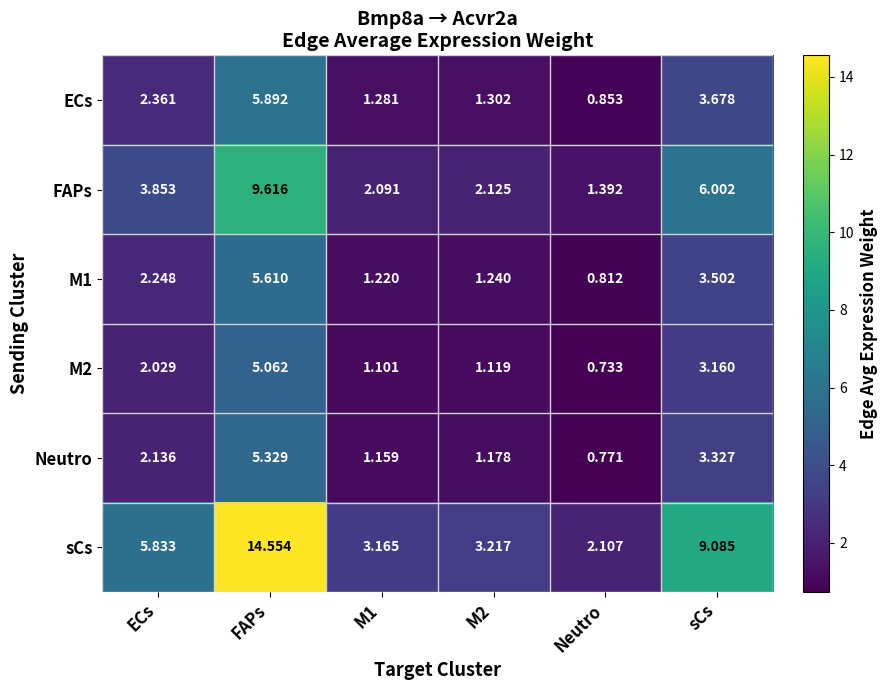

Which category has the highest value across all series?

FAPs